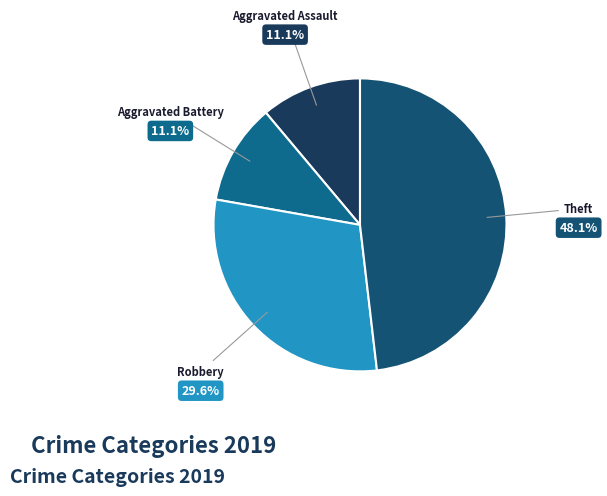

To the nearest percent, what is the combined percentage of Aggravated Battery and Robbery?

41%